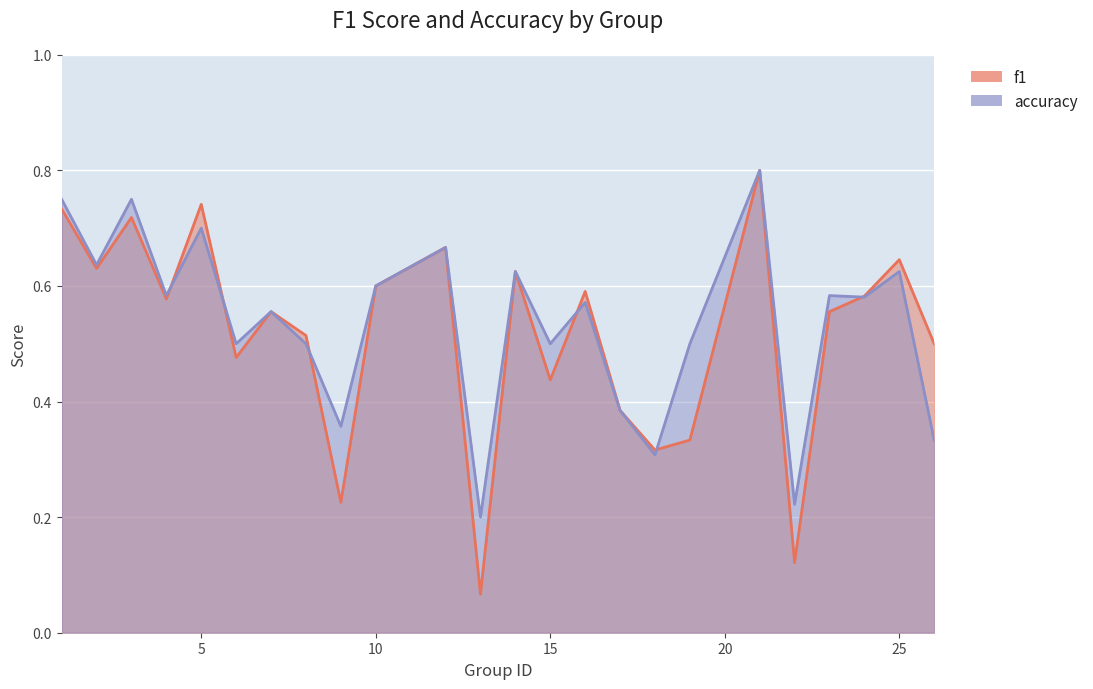

How many times do f1 and accuracy cross each other?

6